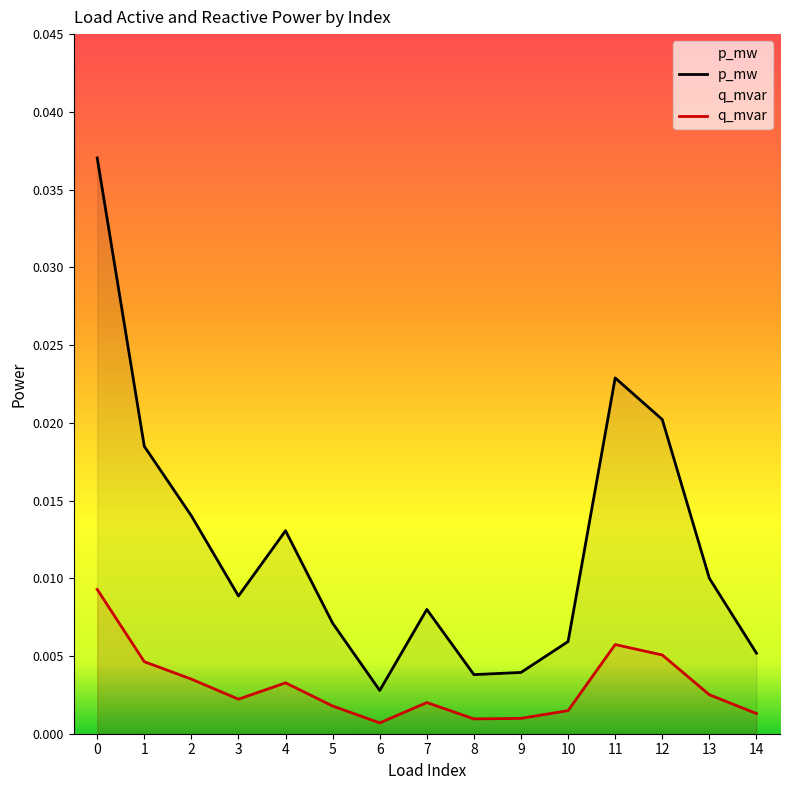

Rank the series by their maximum value, from lowest to highest.

q_mvar, p_mw